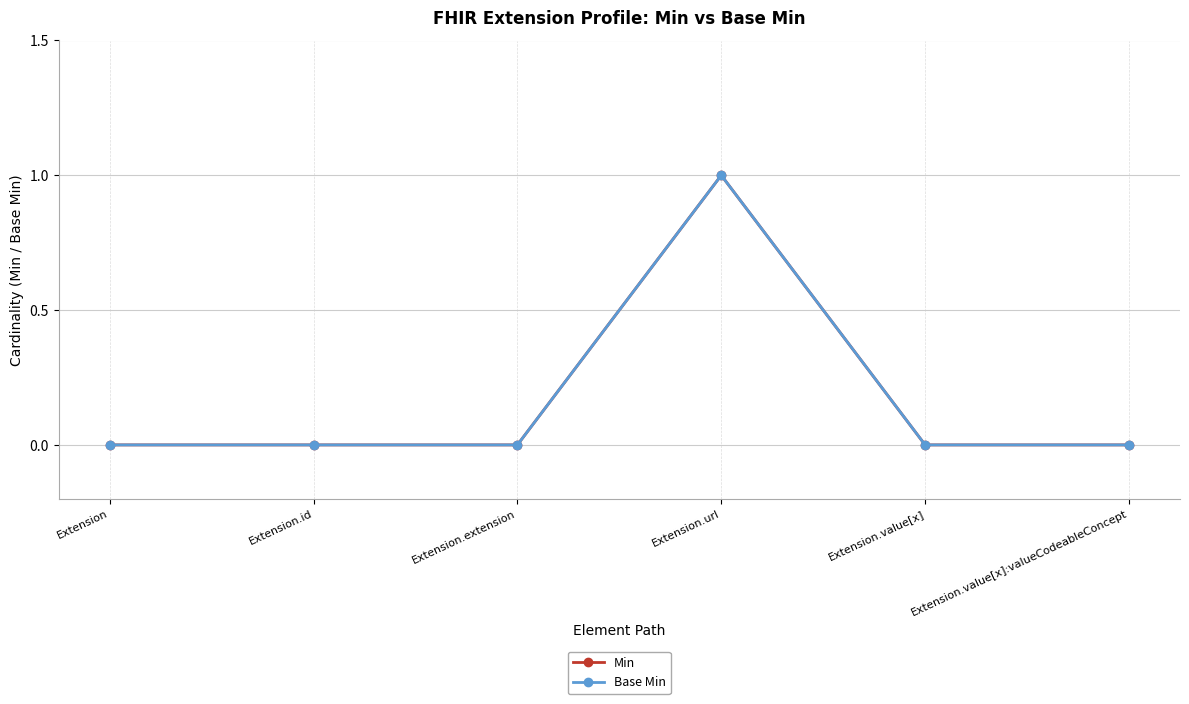

Which has a higher value, Extension.url or Extension.id?

Extension.url